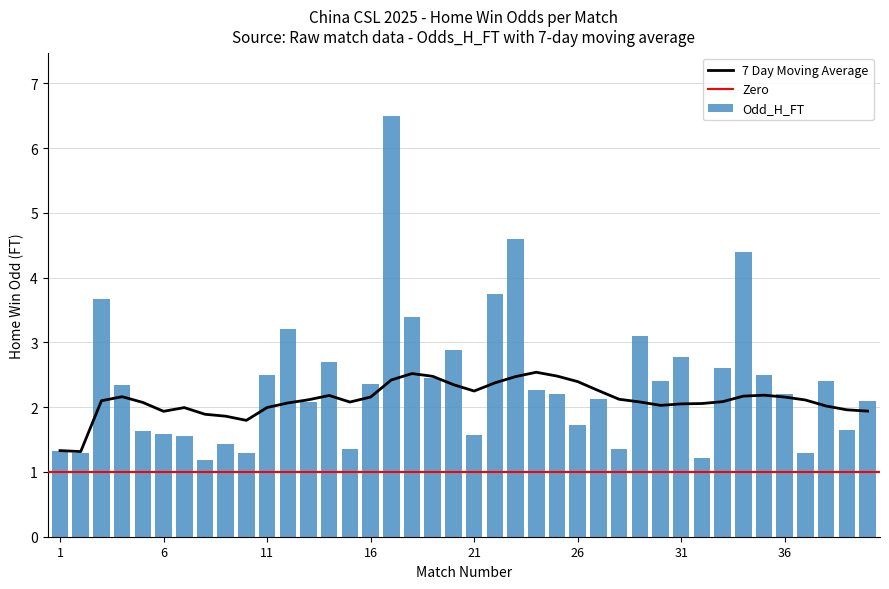

Which series has the largest range (max minus min)?

Odd_H_FT